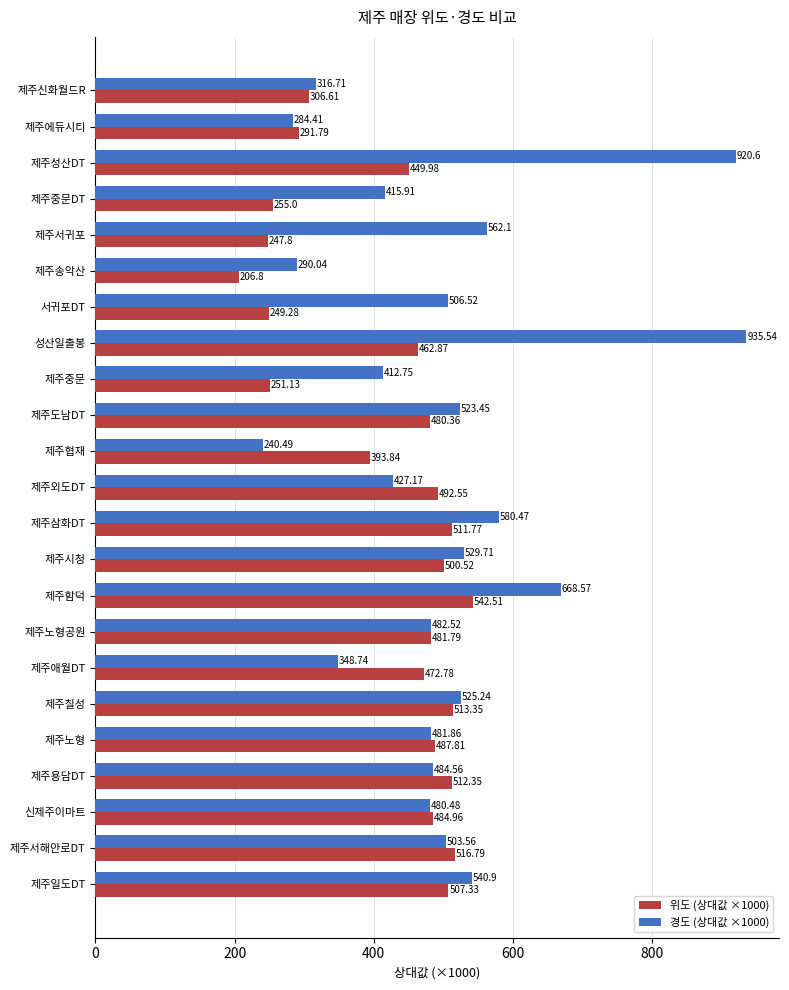

Which series has the largest total across all categories?

경도 (상대값 ×1000)